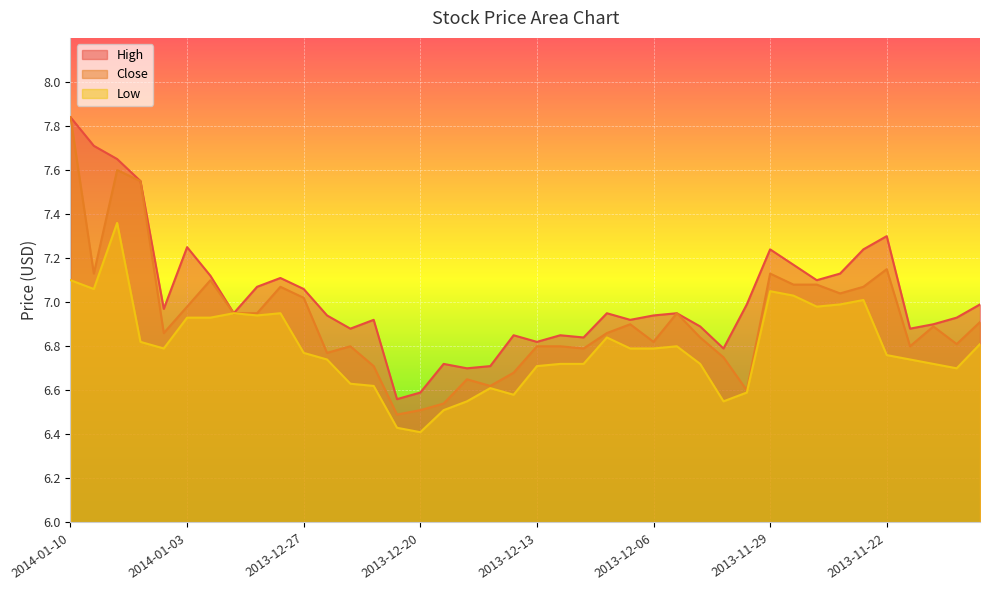

What is the label of the 29th point from the right?

2013-12-26